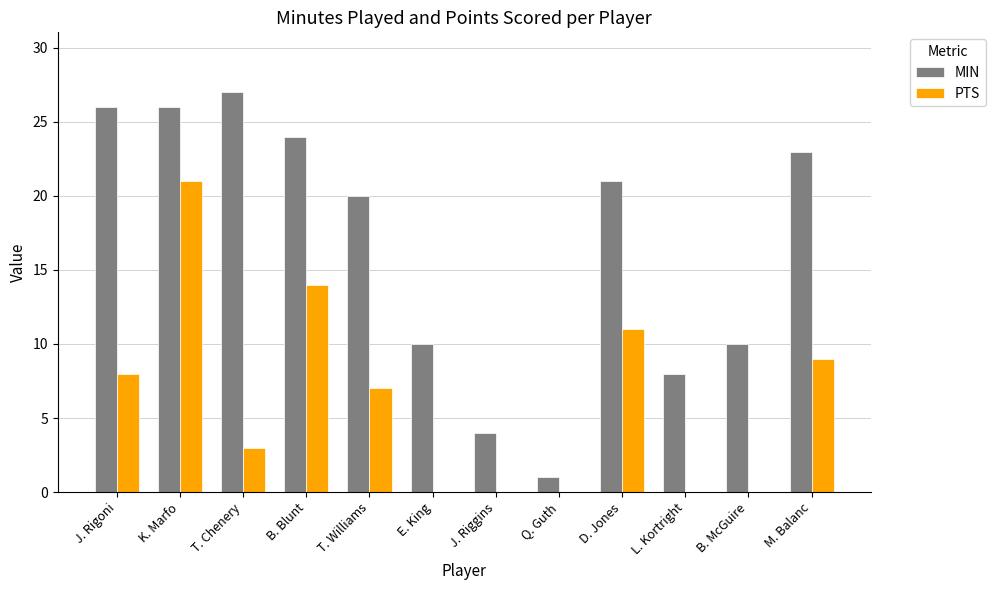

At which label does MIN first exceed 21?

J. Rigoni